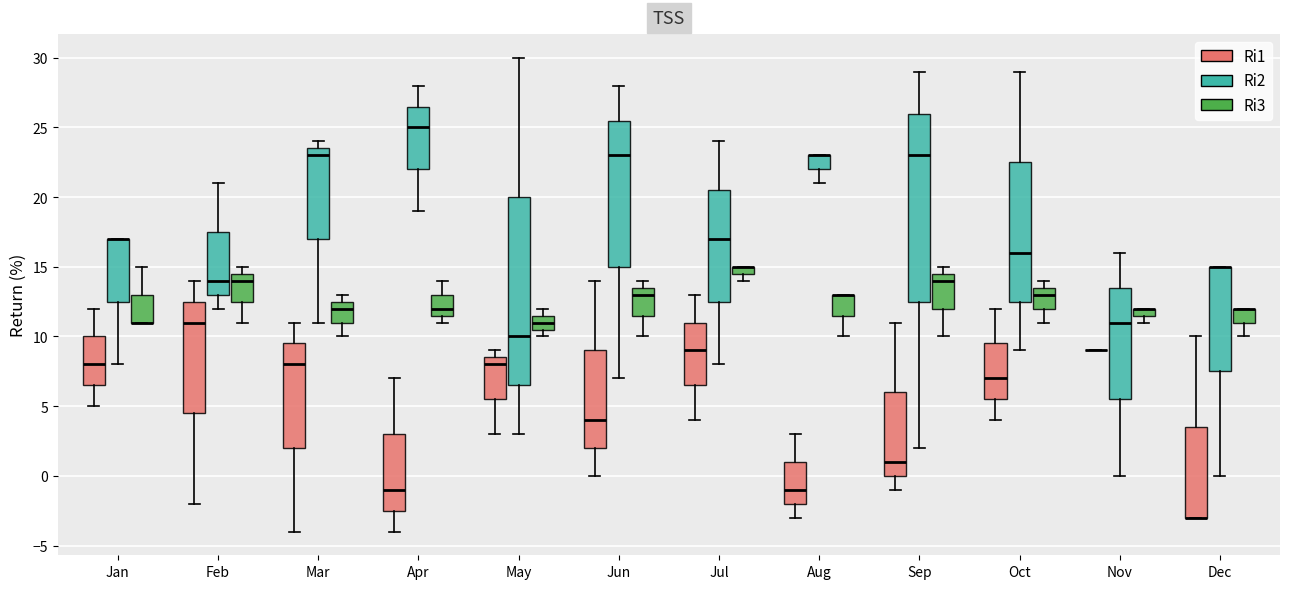

Where does the lower whisker of the box for Jan (Ri2) end on the y-axis? The values are not printed on the chart, so give them approximately, as read against the axis.

8.0